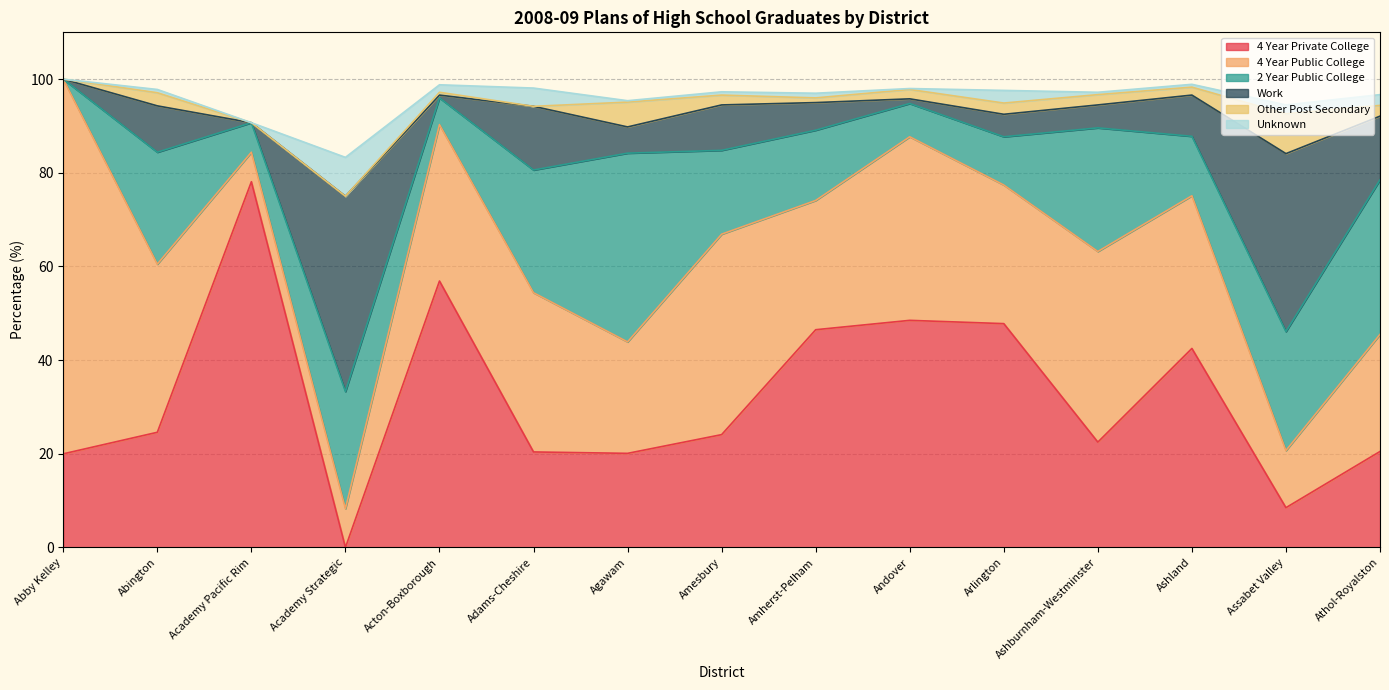

Where is Unknown nearest to the value 4?

Adams-Cheshire